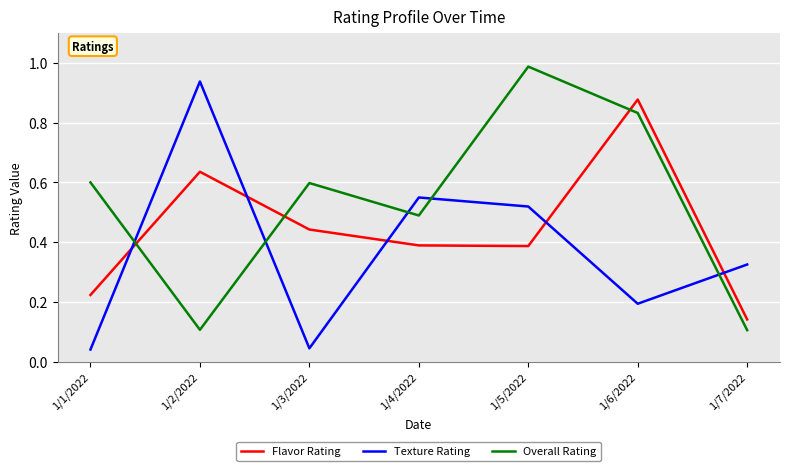

Which series ends up on top after the final intersection of Flavor Rating and Texture Rating?

Texture Rating